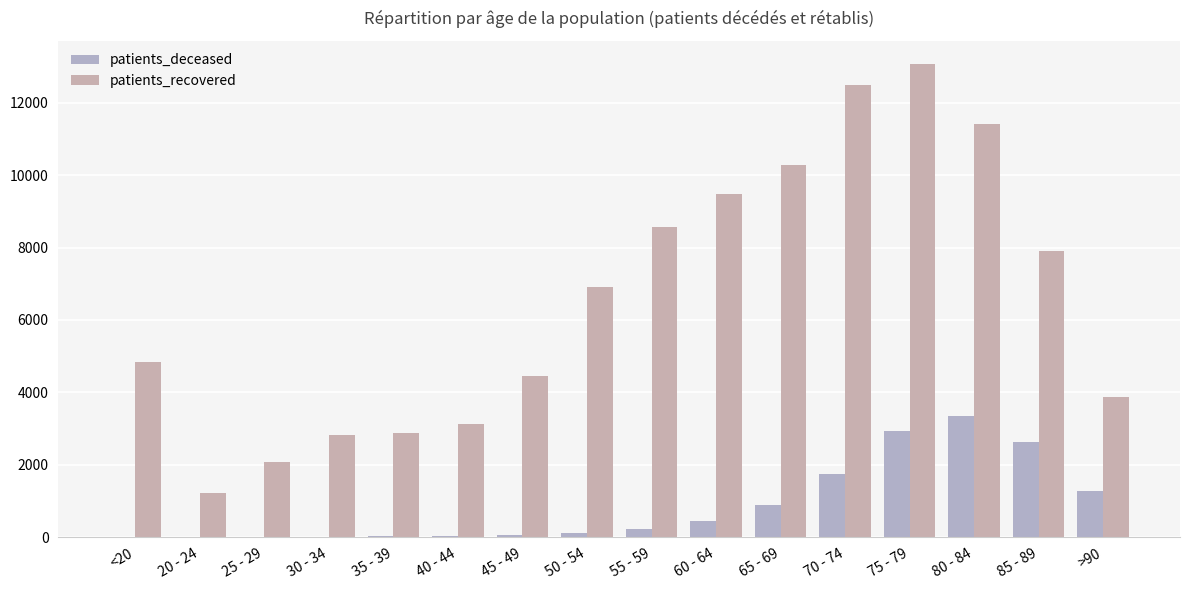

Where does the patients_deceased series first go above 239?

60 - 64